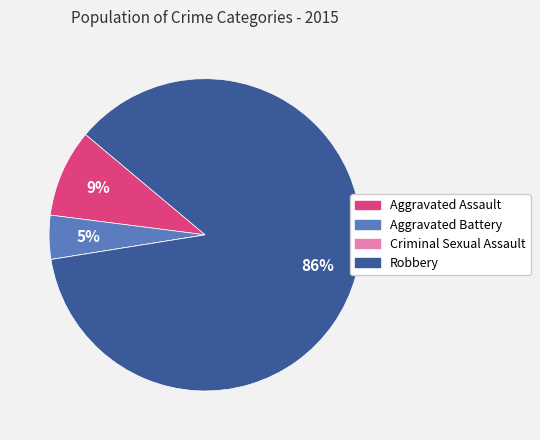

Which slice represents more than half of the pie?

Robbery